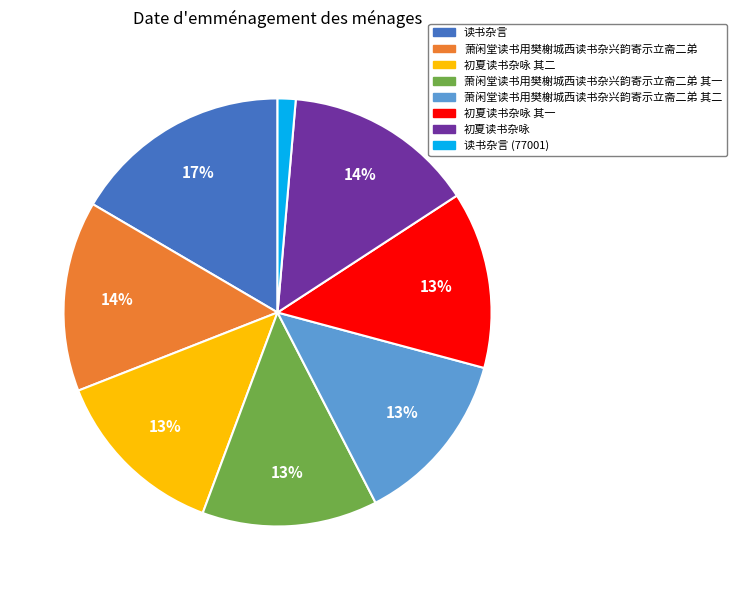

True or false: 萧闲堂读书用樊榭城西读书杂兴韵寄示立斋二弟 其二 accounts for 1% of the total.

False